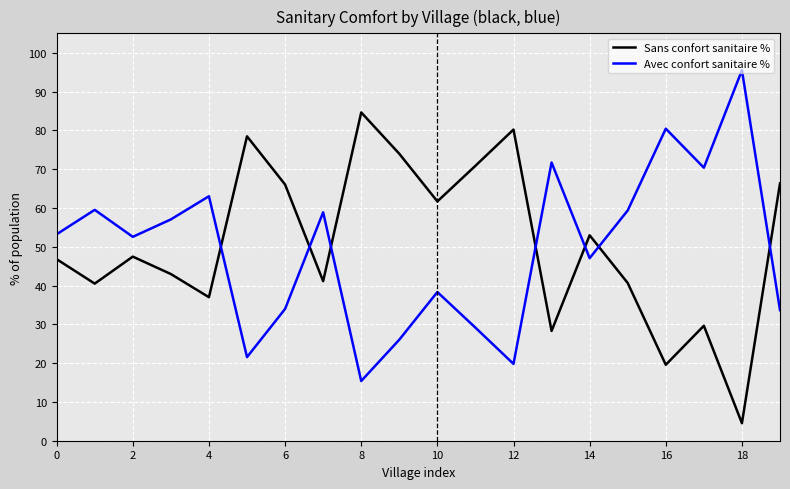

Does the chart have visible grid lines?

Yes